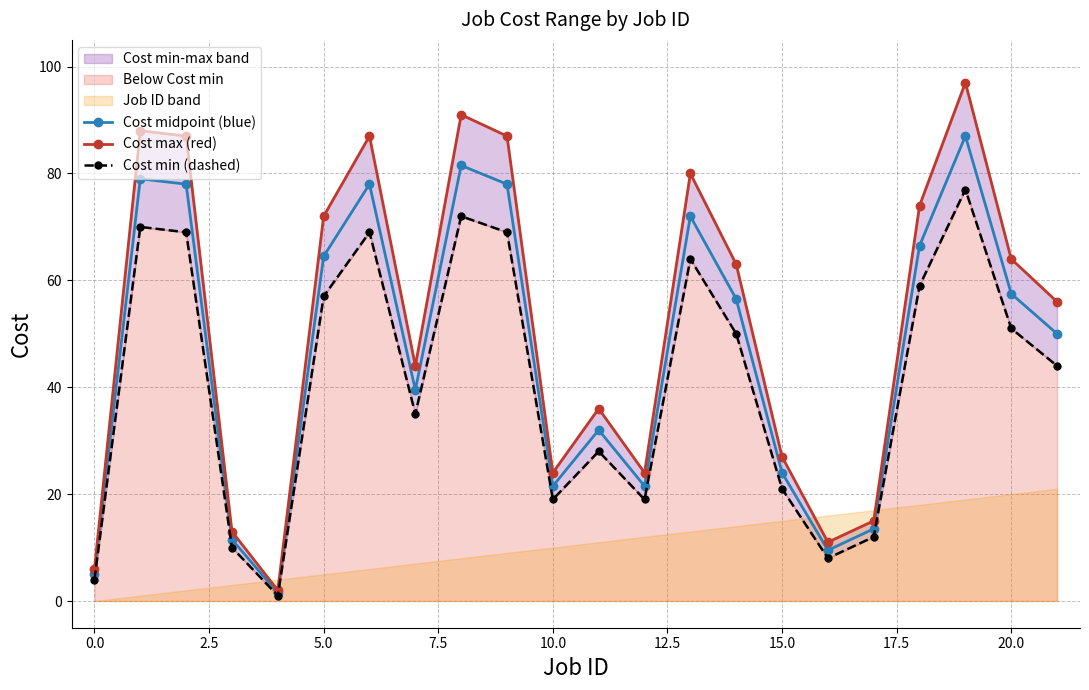

How many interior local valleys does the Cost max (red) series have?

5